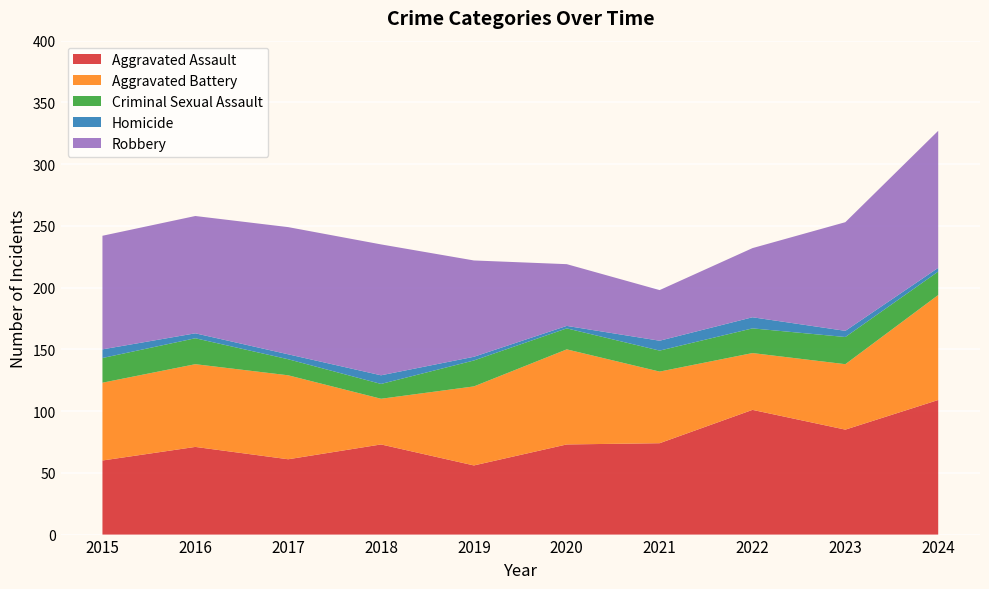

Reading right to left, list all the values displayed in this chart.

Aggravated Assault: 2024=109	2023=85	2022=101	2021=74	2020=73	2019=56	2018=73	2017=61	2016=71	2015=60
Aggravated Battery: 2024=85	2023=53	2022=46	2021=58	2020=77	2019=64	2018=37	2017=68	2016=67	2015=63
Criminal Sexual Assault: 2024=19	2023=22	2022=20	2021=17	2020=17	2019=21	2018=12	2017=13	2016=21	2015=20
Homicide: 2024=3	2023=5	2022=9	2021=8	2020=2	2019=3	2018=7	2017=4	2016=4	2015=7
Robbery: 2024=111	2023=88	2022=56	2021=41	2020=50	2019=78	2018=106	2017=103	2016=95	2015=92